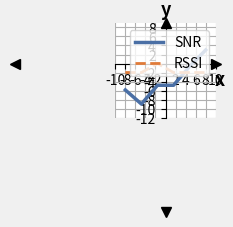

Which series has the widest spread of values?

SNR